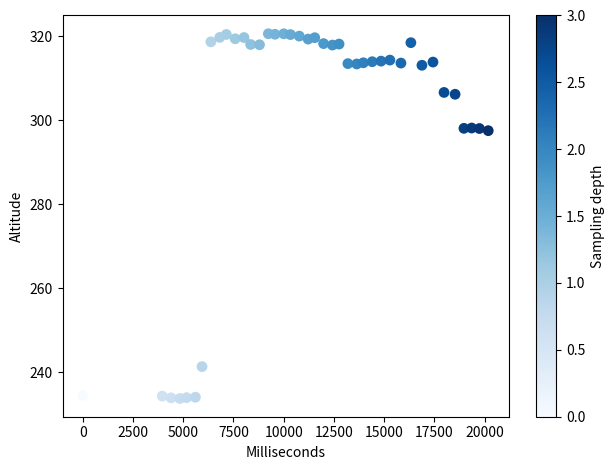

What is the range of X values (max minus min)?

20180.0